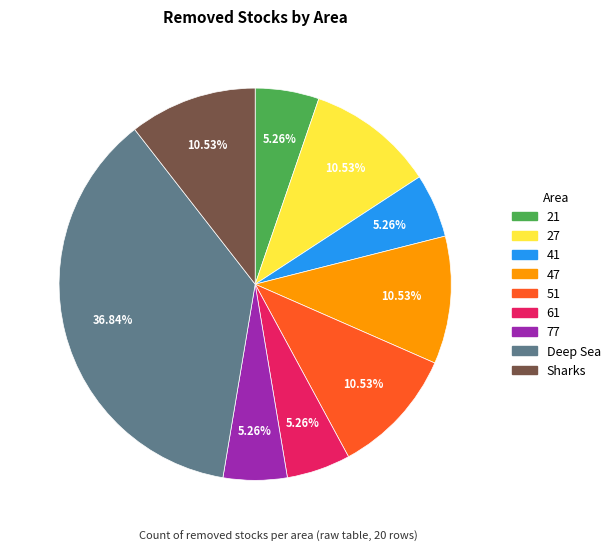

How many slices are in this pie chart?

9